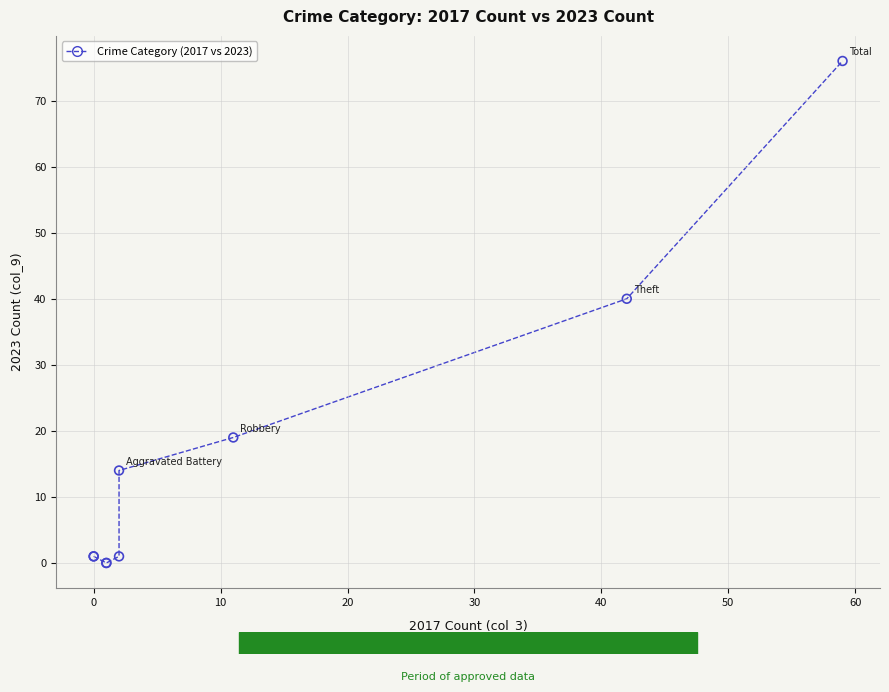

What Y value in the scatter plot is closest to 38?

40